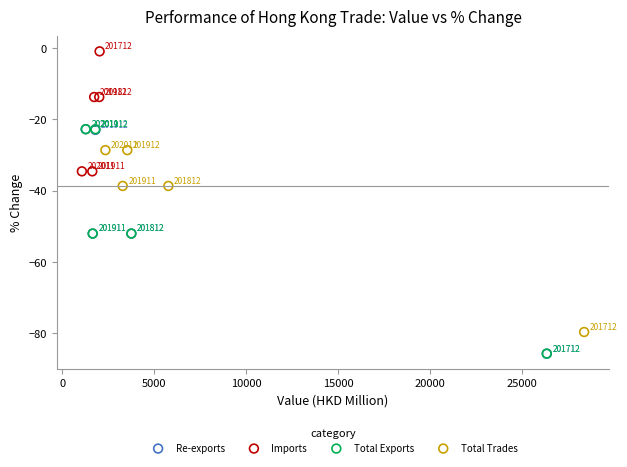

What are all the series names shown in the legend?

Re-exports, Imports, Total Exports, Total Trades